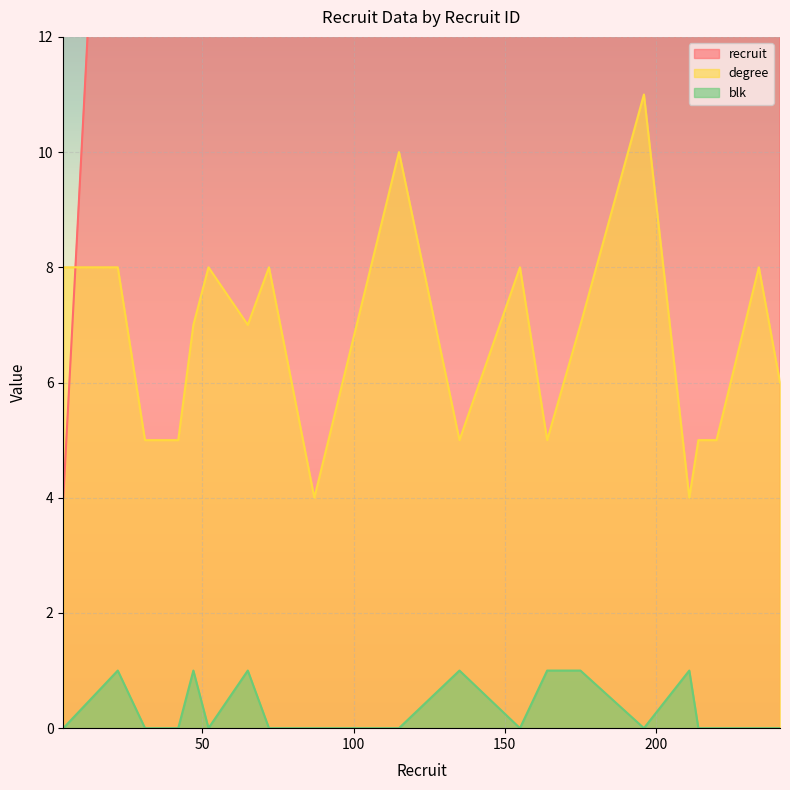

Rank the series at 65 from lowest to highest value.

blk, degree, recruit